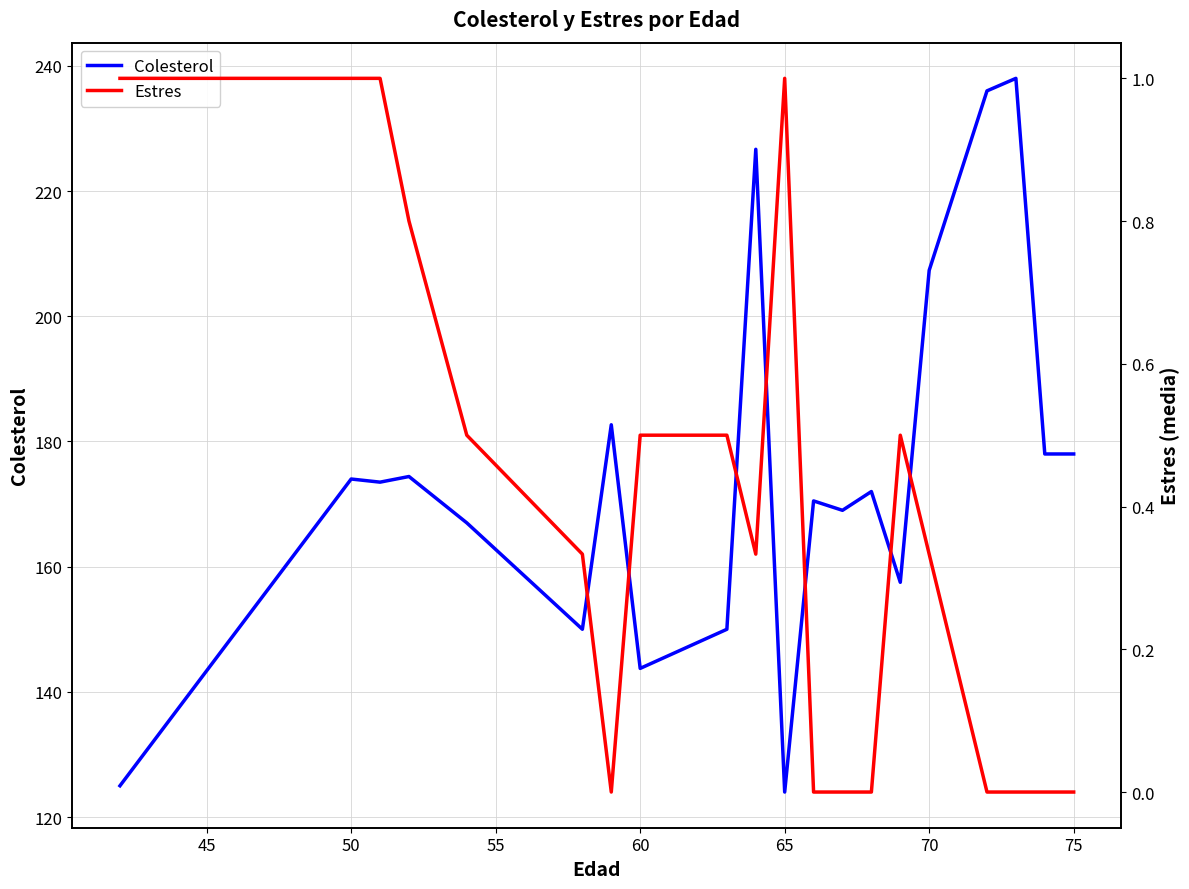

The value of Colesterol at 60 is 143.8. True or false?

True